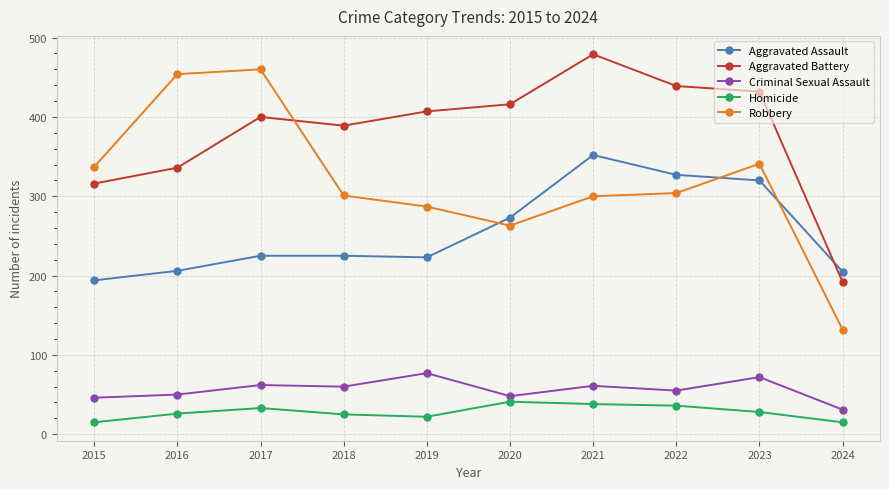

At which label does Robbery reach its minimum?

2024